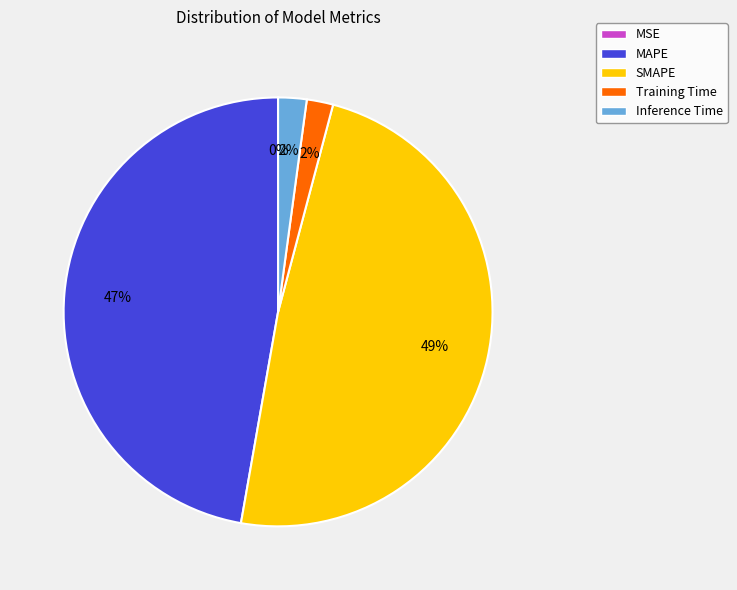

To the nearest percent, what portion does MAPE represent?

47%